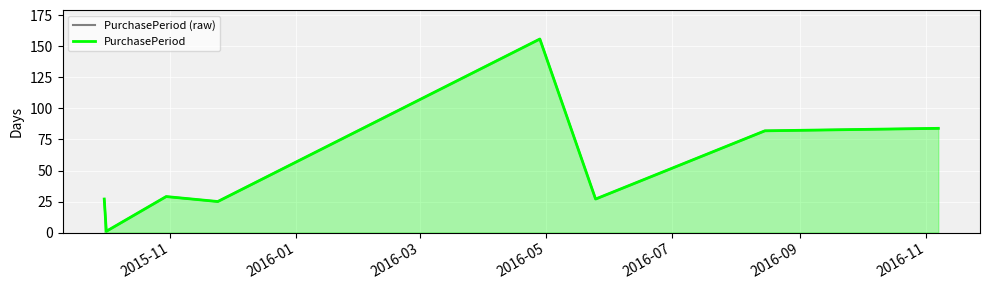

At which label is PurchasePeriod (raw) closest to 78?

2016-11